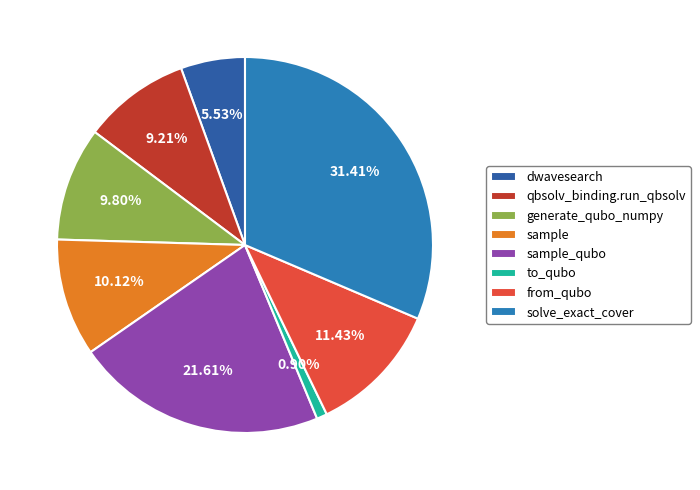

What is the ratio of the value at generate_qubo_numpy to the value at dwavesearch?

1.8